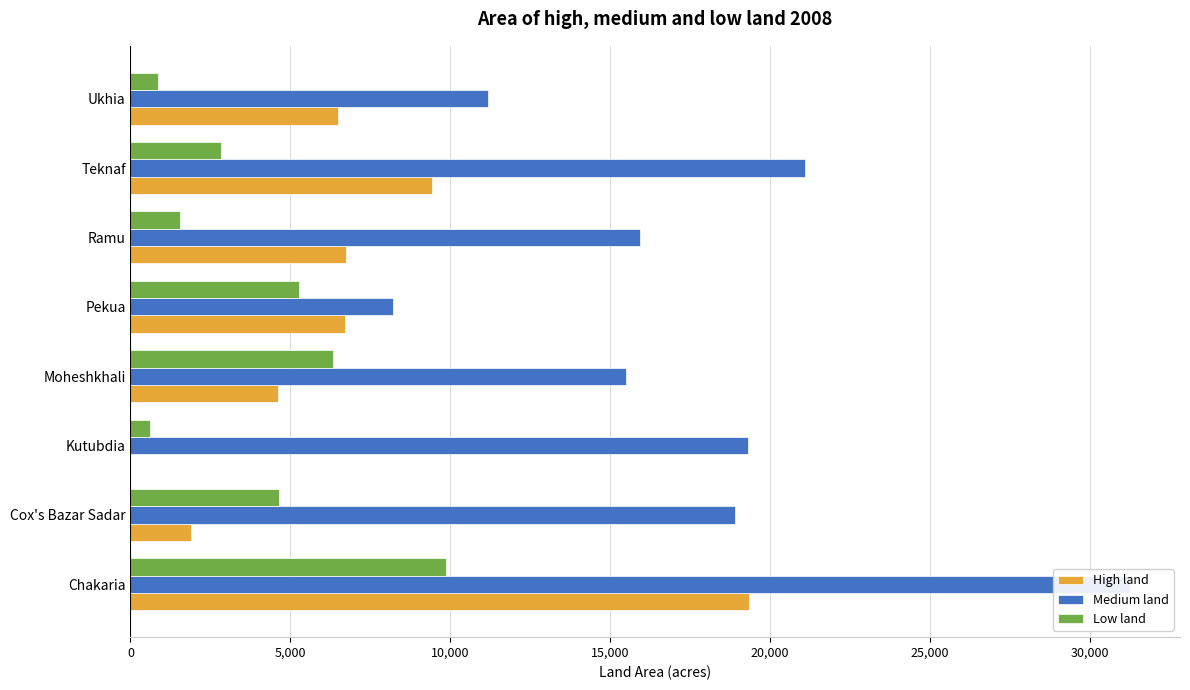

What is the difference between the highest and lowest values at Pekua?

2934